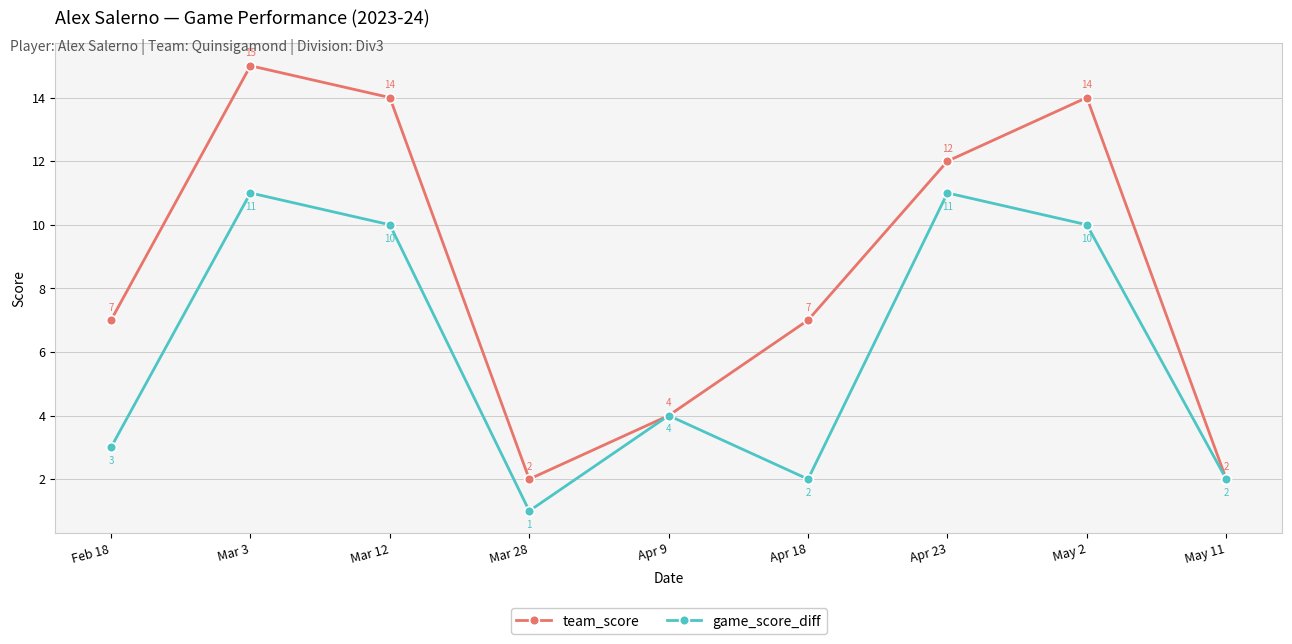

At which category is the sum across all series the highest?

Mar 3